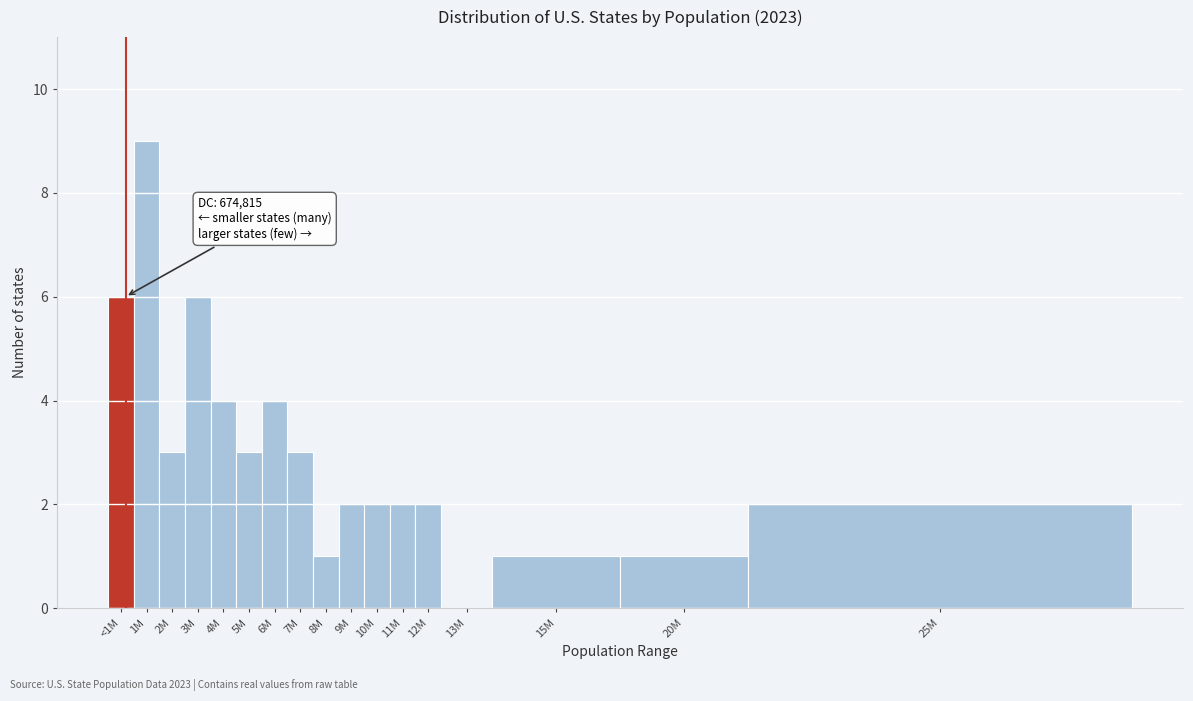

Reading left to right, what are all the values shown in this chart?

<1M=6	1M=9	2M=3	3M=6	4M=4	5M=3	6M=4	7M=3	8M=1	9M=2	10M=2	11M=2	12M=2	13M=0	15M=1	20M=1	25M=2